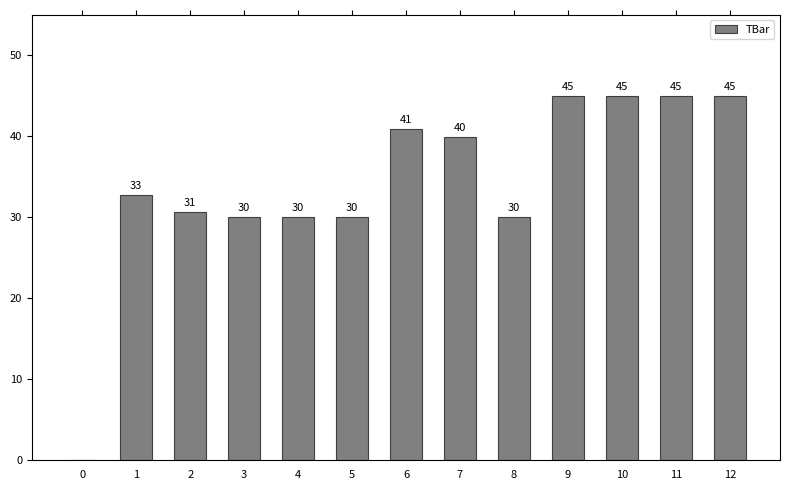

Which has a higher value, 2 or 7?

7